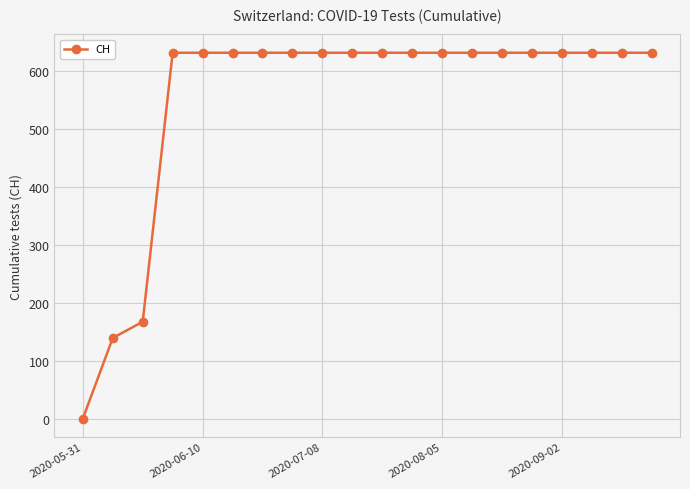

What is the maximum value shown in the chart?

631